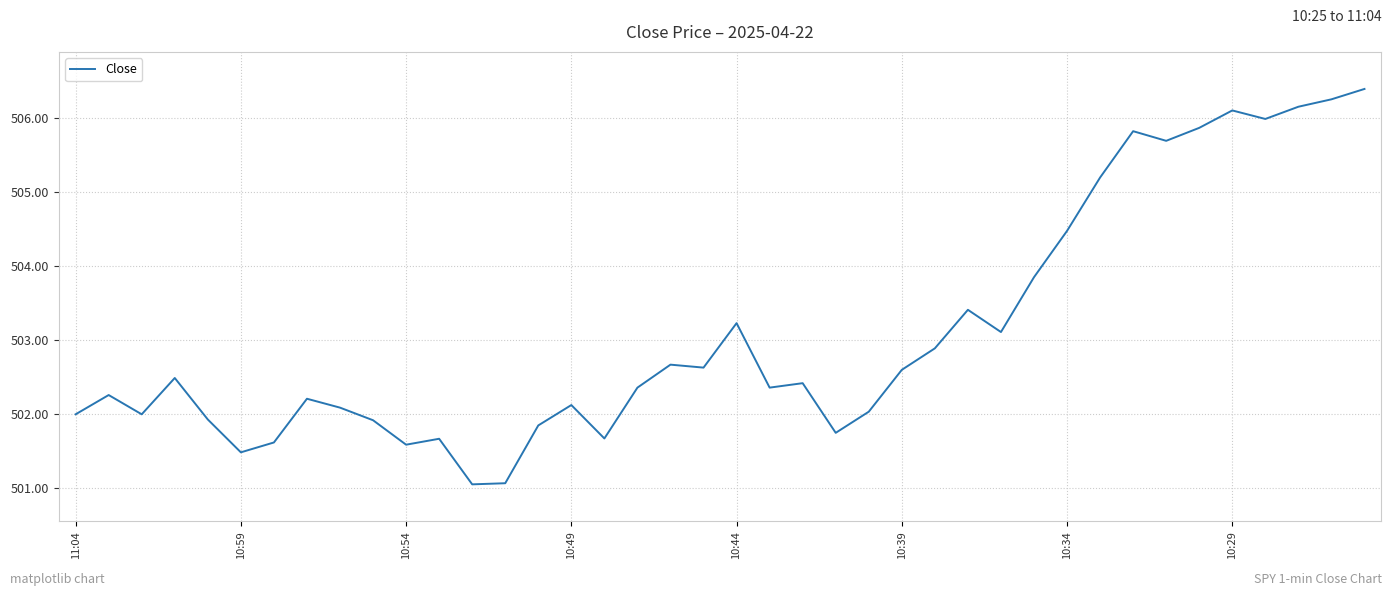

What is the smallest value displayed?

501.1